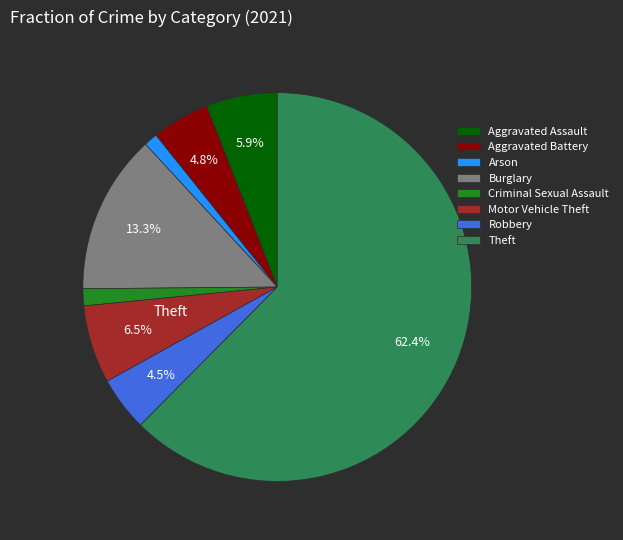

Which has a higher value, Burglary or Robbery?

Burglary